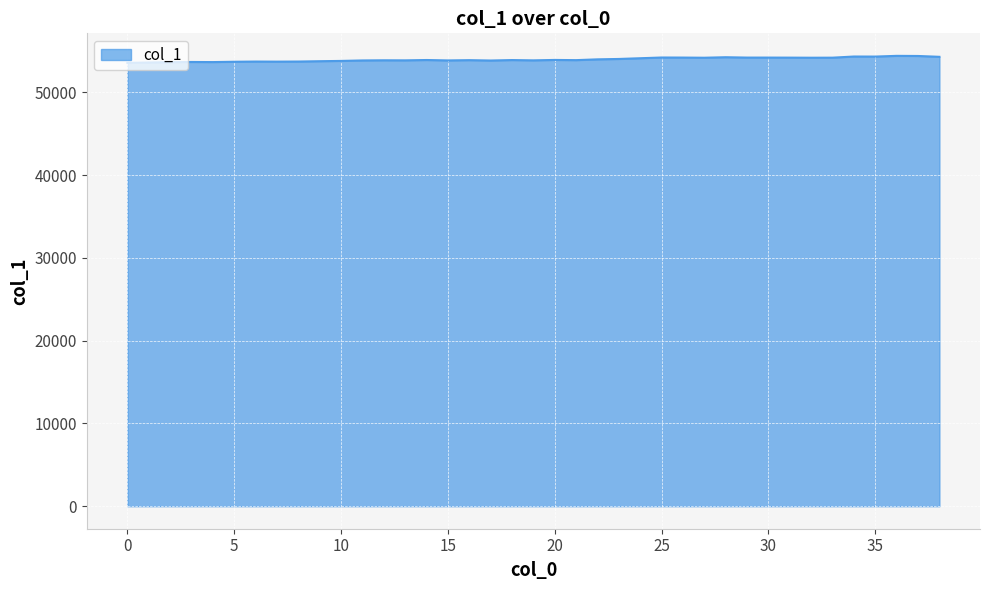

What is the difference between the second highest and second lowest values?

786.6